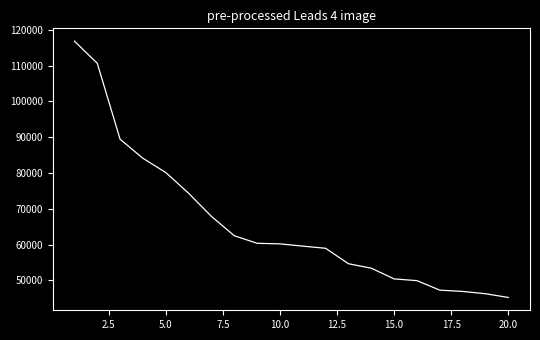

What is the maximum value shown in the chart?

116862